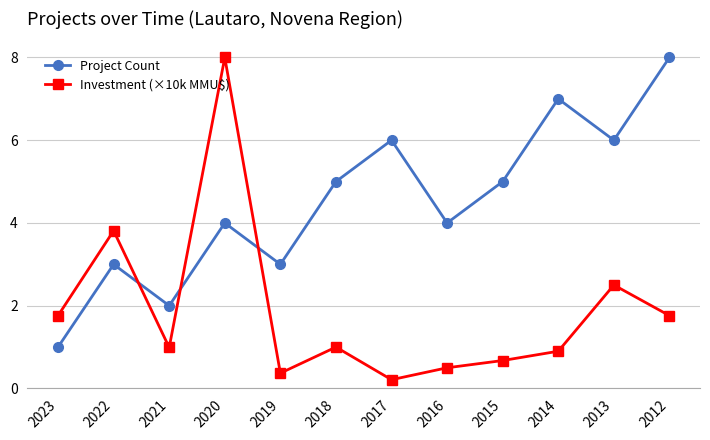

Where is Investment (×10k MMU$) nearest to the value 4?

2022